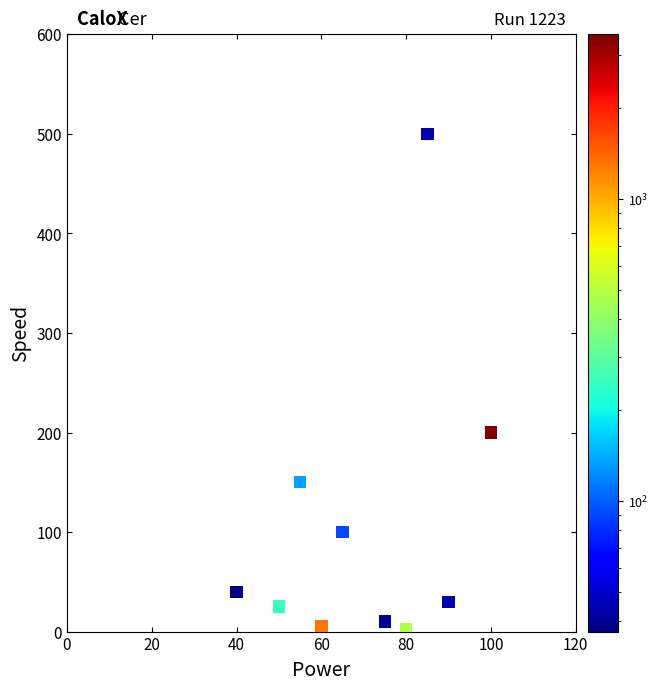

What is the range of Y values (max minus min)?

498